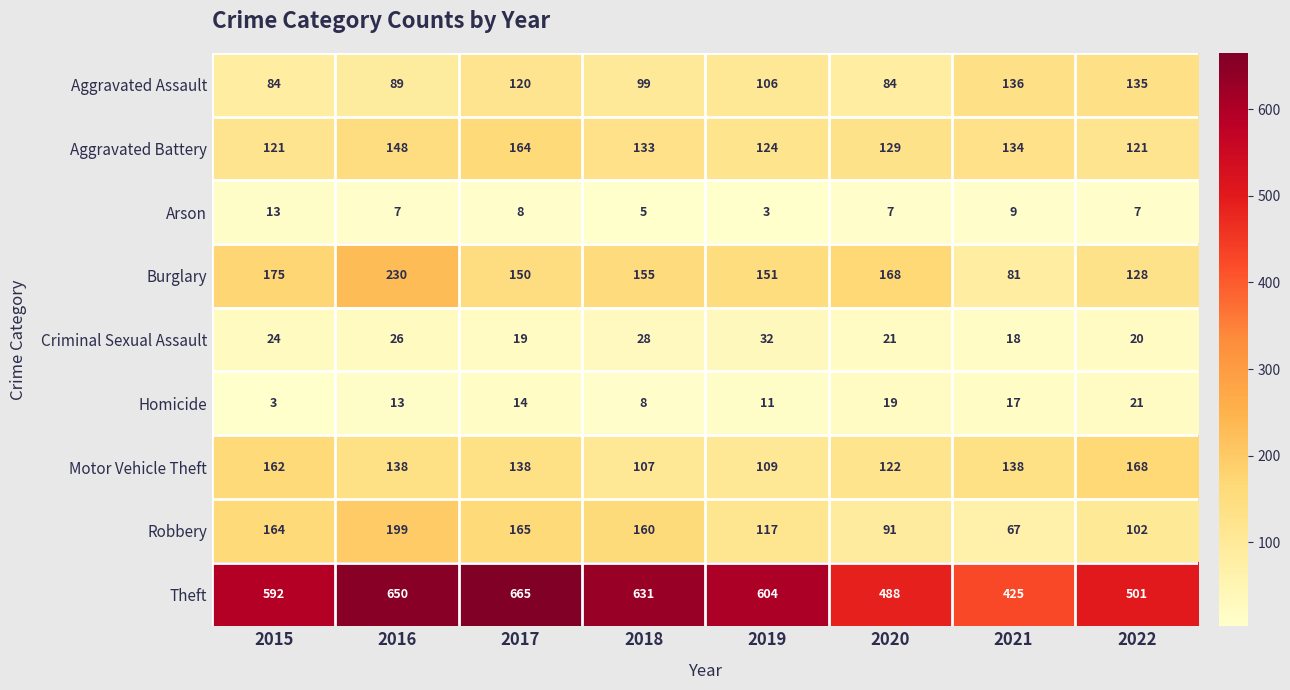

Which series has the largest total across all categories?

Theft